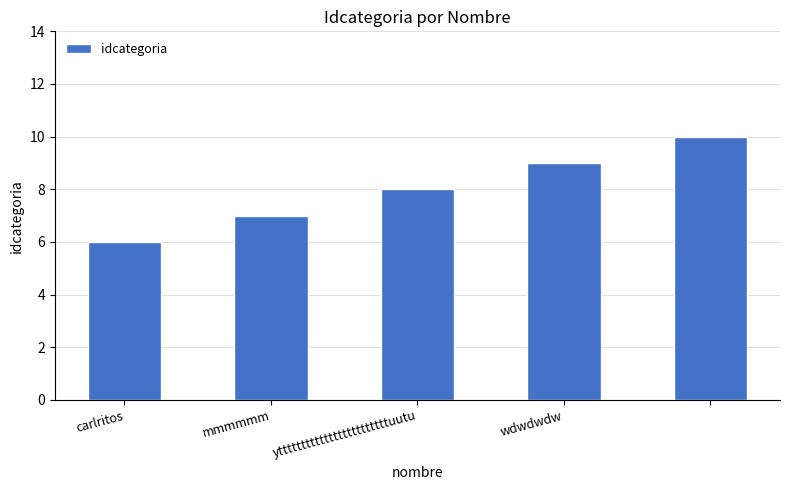

What is the value of the 3rd bar from the left?

8